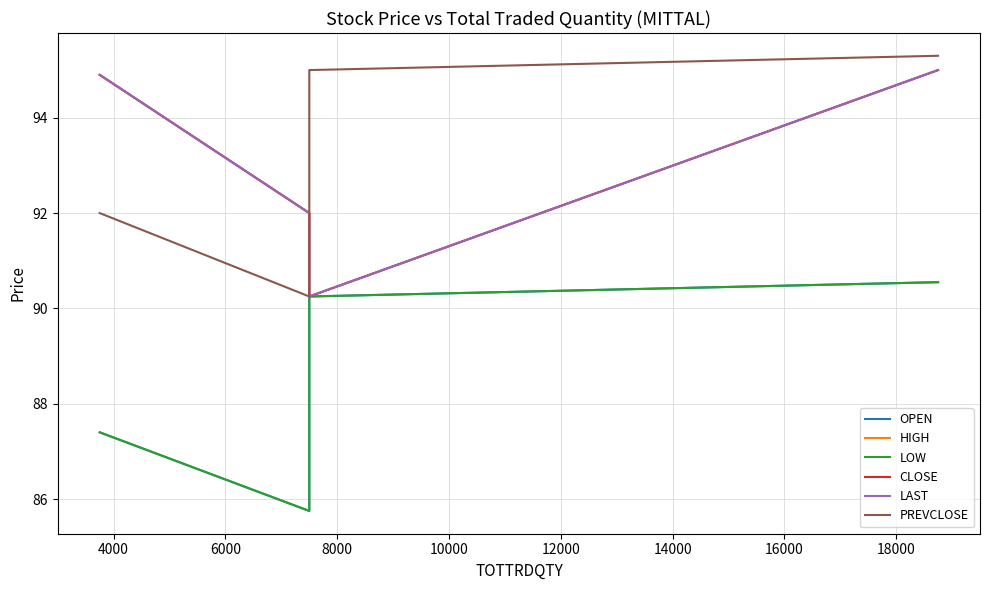

Reading left to right, what are all the values shown in this chart?

OPEN: 87.4	85.8	90.2	90.5
HIGH: 94.9	92.0	90.2	95.0
LOW: 87.4	85.8	90.2	90.5
CLOSE: 94.9	92.0	90.2	95.0
LAST: 94.9	92.0	90.2	95.0
PREVCLOSE: 92.0	90.2	95.0	95.3